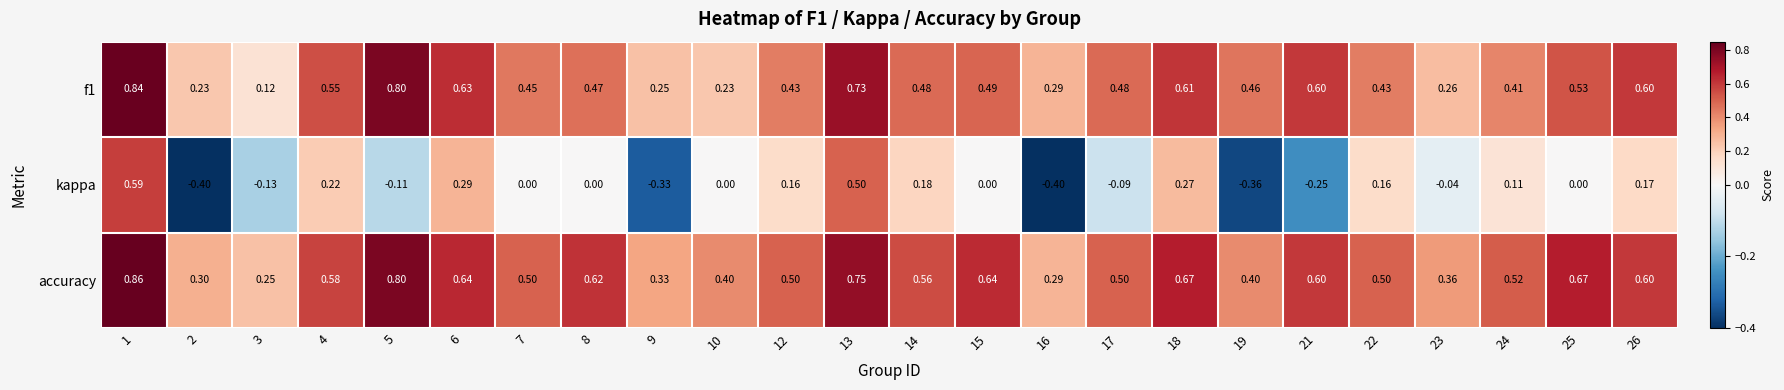

Between 3 and 5, which series saw the biggest shift?

f1